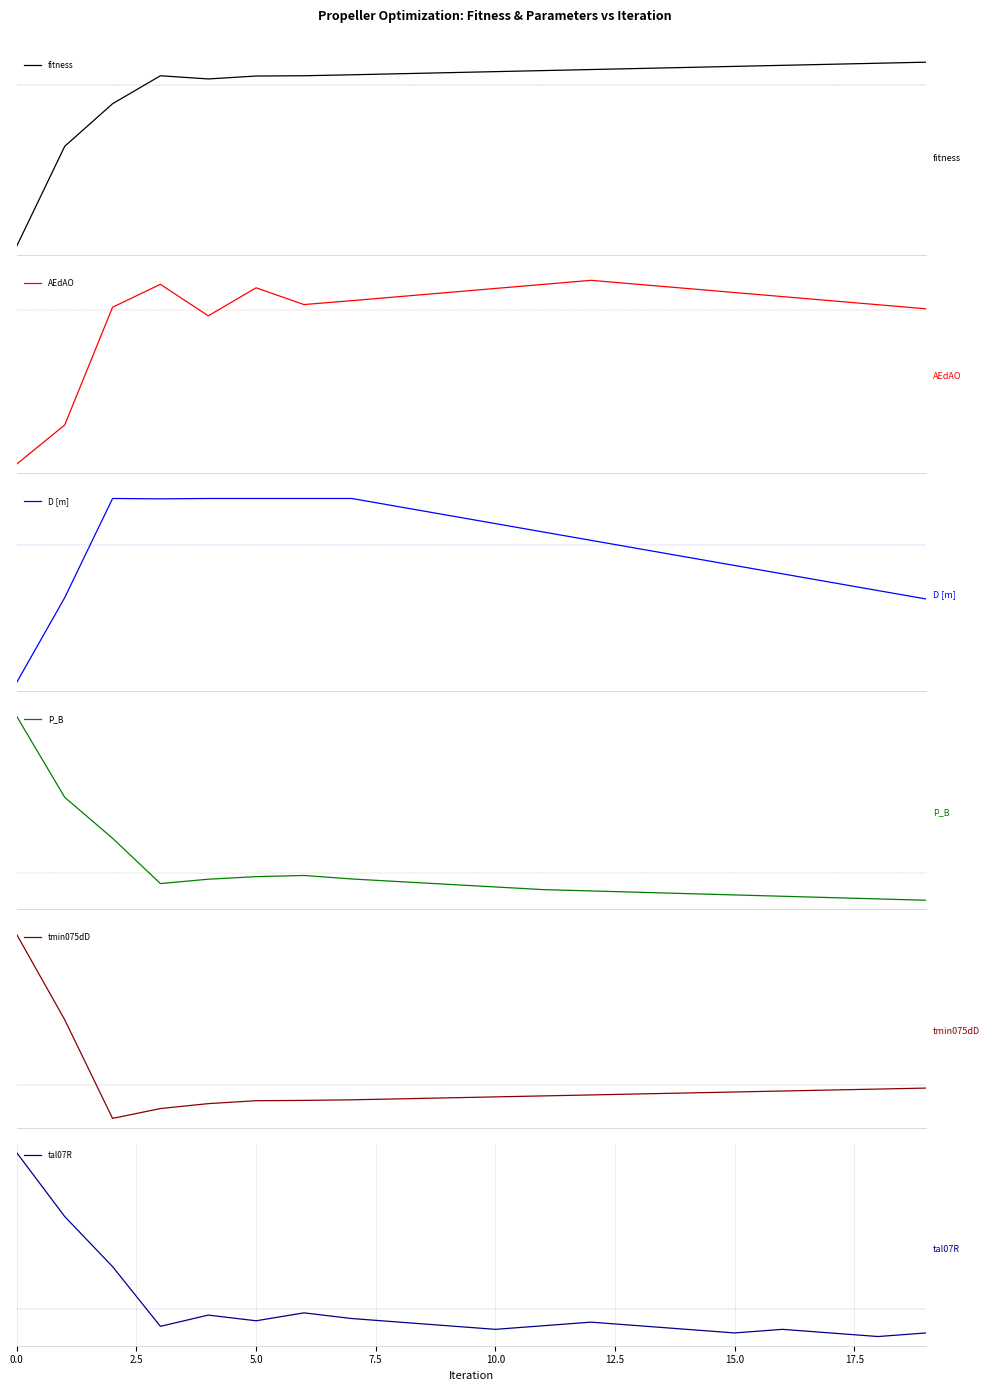

At which category is the sum across all series the highest?

5.0